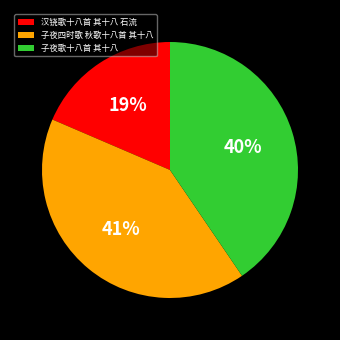

Do 子夜四时歌 秋歌十八首 其十八 and 汉铙歌十八首 其十八 石流 together represent more than half of the pie?

Yes